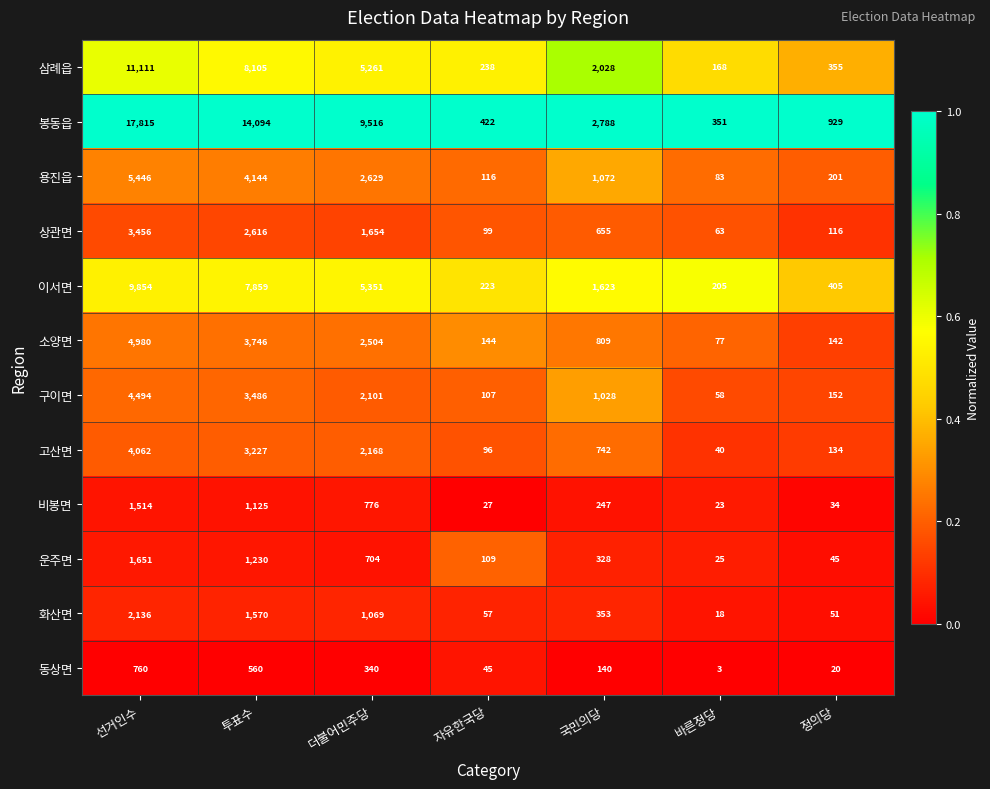

What is the difference between the second highest and minimum values in the 비봉면 series?

1102